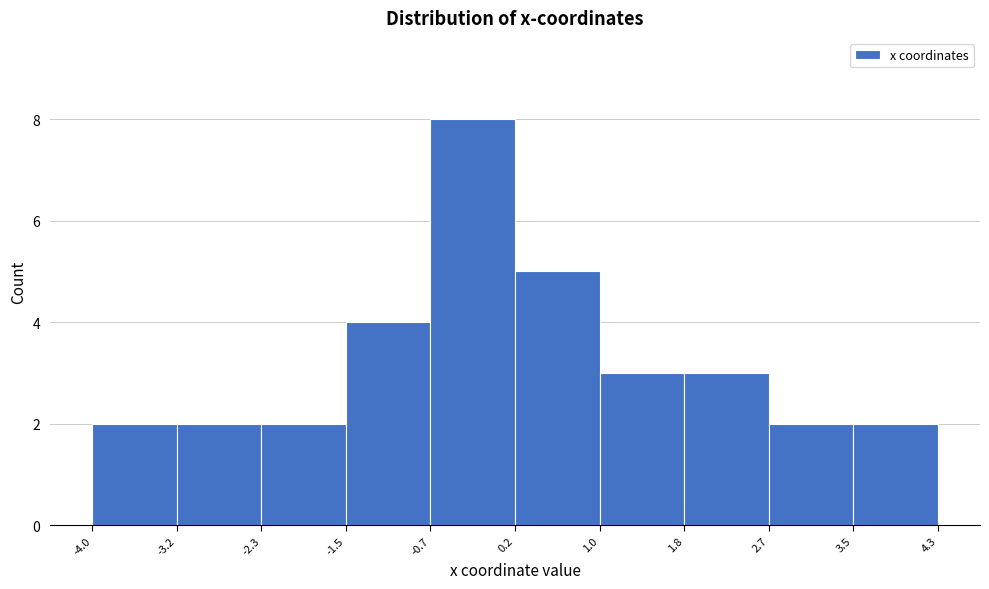

Over which range of the x-axis is the bar tallest?

-0.7 to 0.2